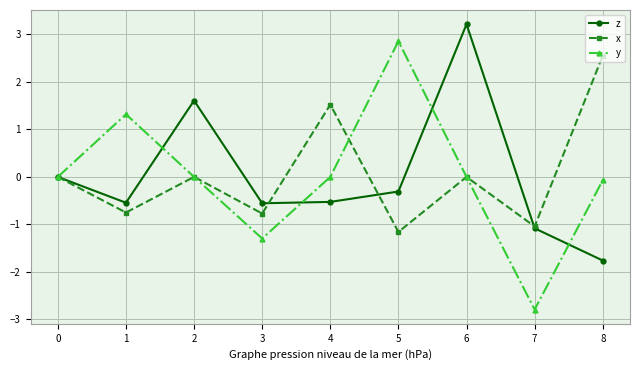

True or false: y has more than 2 points higher than both neighbors.

False